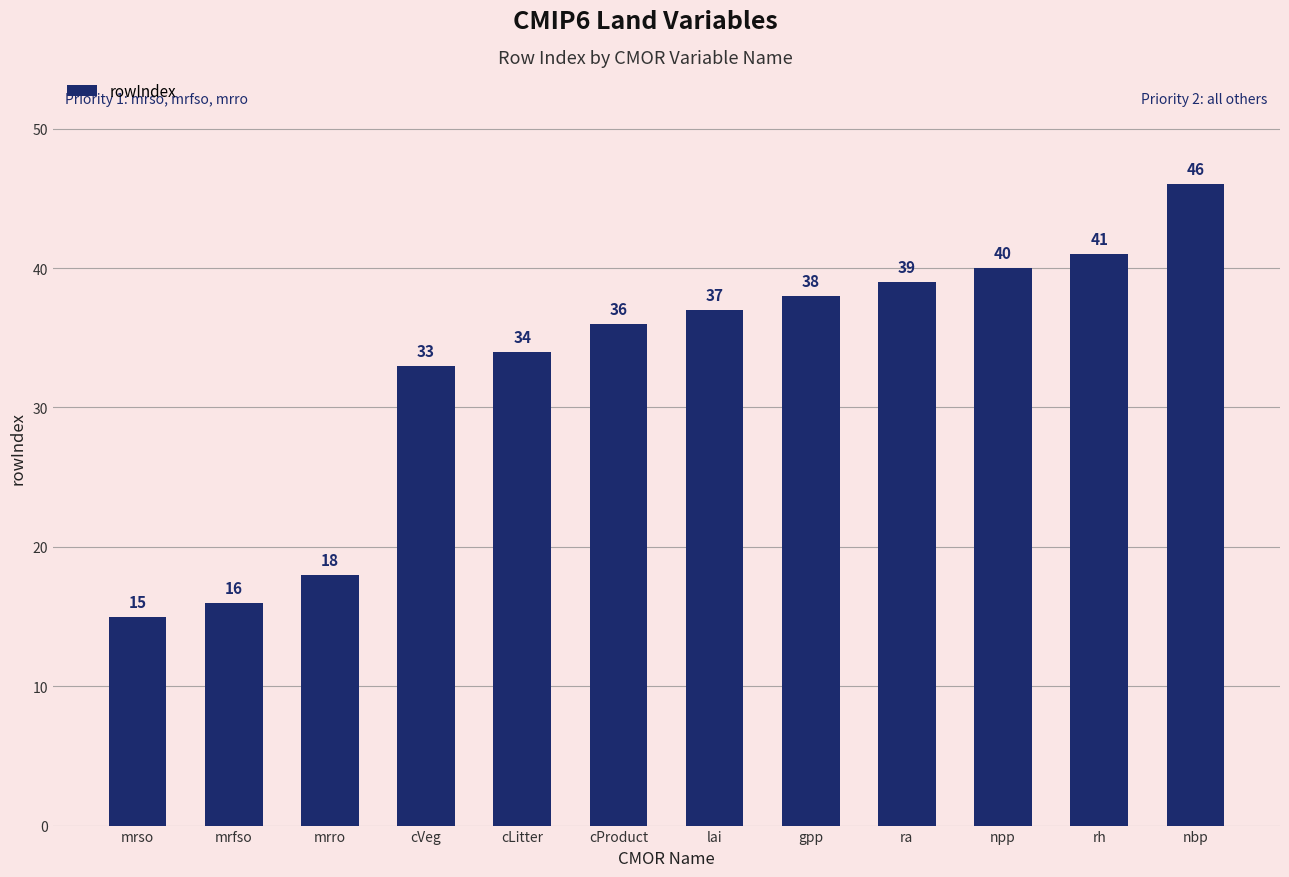

Which label corresponds to the largest value in the chart?

nbp